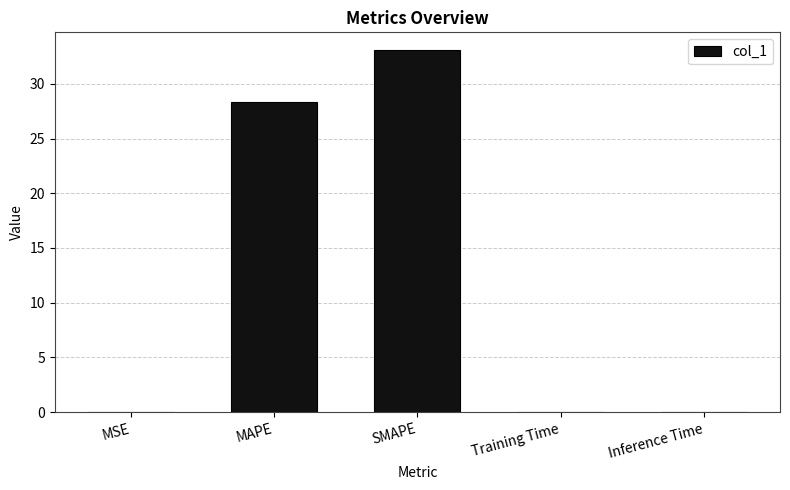

What is the approximate value at MAPE?

28.4